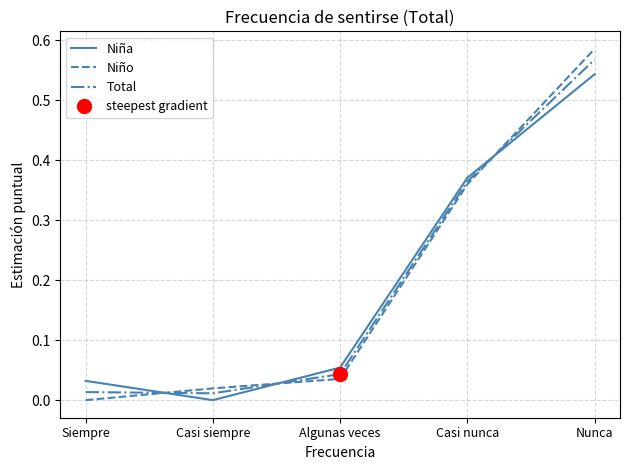

Reading left to right, what are all the values shown in this chart?

Niña: Siempre=0.0	Casi siempre=0.0	Algunas veces=0.1	Casi nunca=0.4	Nunca=0.5
Niño: Siempre=0.0	Casi siempre=0.0	Algunas veces=0.0	Casi nunca=0.4	Nunca=0.6
Total: Siempre=0.0	Casi siempre=0.0	Algunas veces=0.0	Casi nunca=0.4	Nunca=0.6